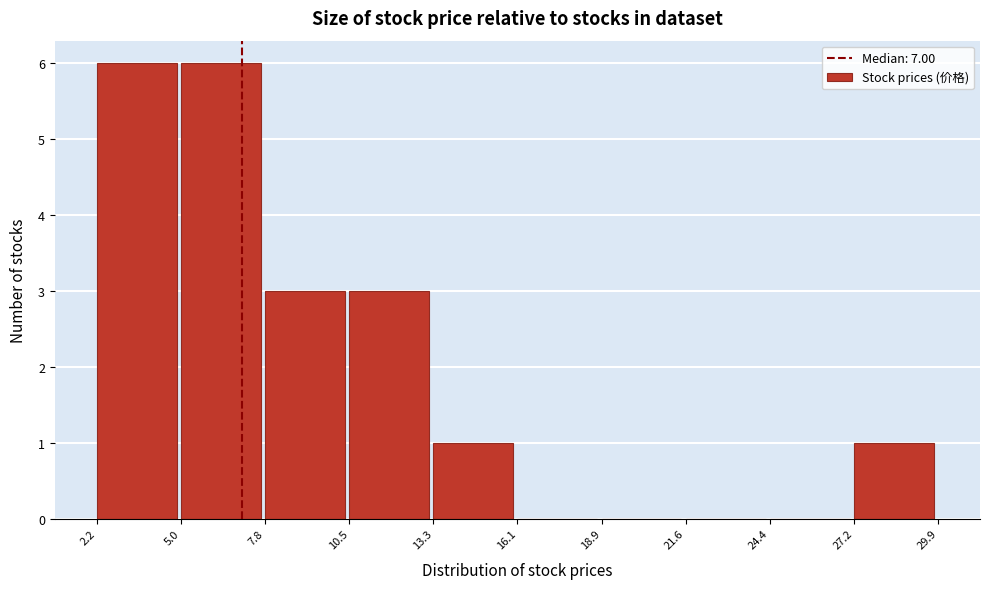

Reading left to right, list every bar in this chart as the range it spans on the x-axis followed by its height. The values are not printed on the chart, so give them approximately, as read against the axis.

2.2 to 5.0: 6
5.0 to 7.8: 6
7.8 to 10.5: 3
10.5 to 13.3: 3
13.3 to 16.1: 1
16.1 to 18.9: 0
18.9 to 21.6: 0
21.6 to 24.4: 0
24.4 to 27.2: 0
27.2 to 29.9: 1